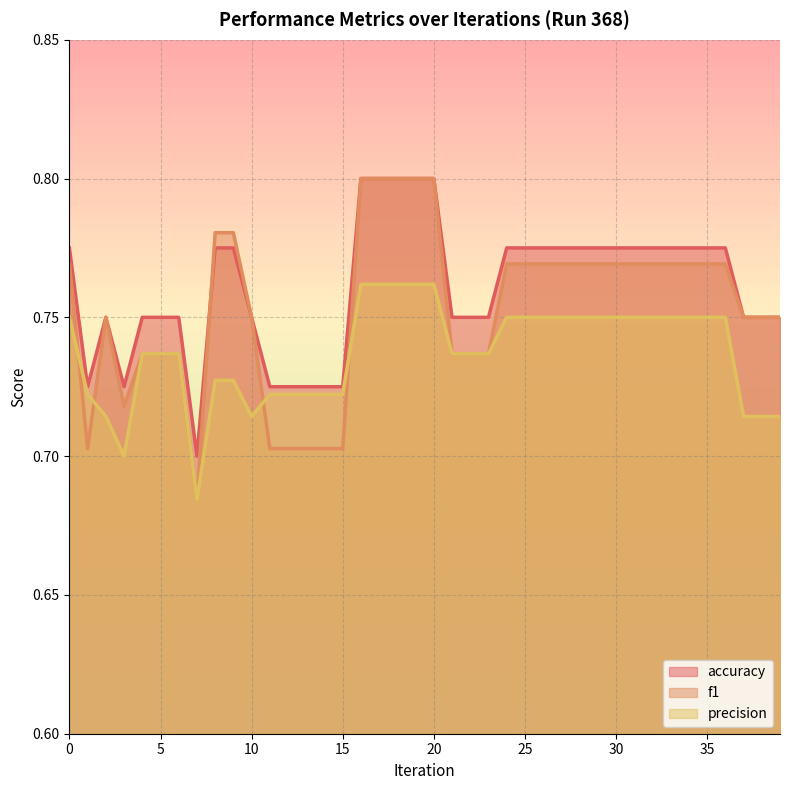

List the series in order of their peak value, lowest first.

precision, accuracy, f1